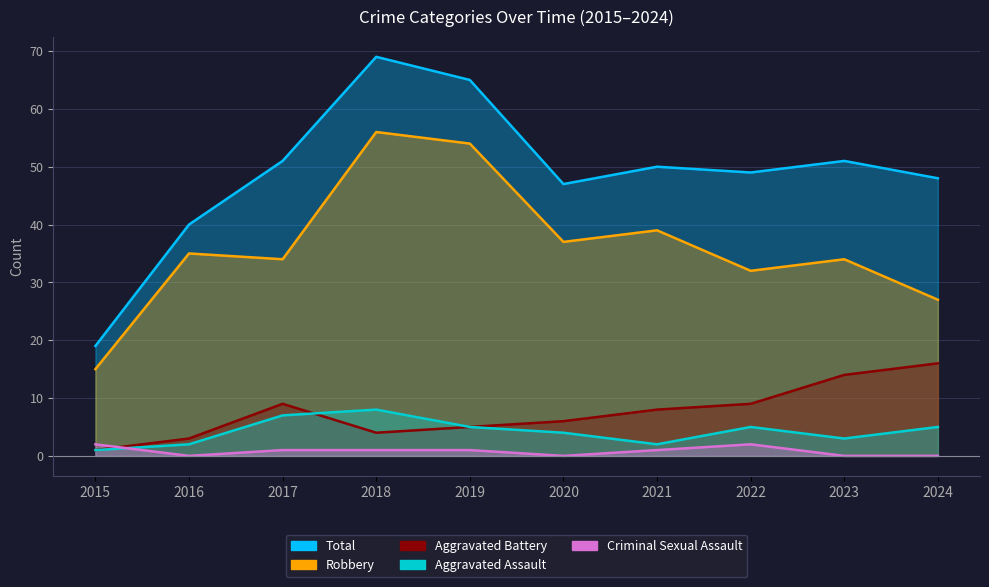

What is the difference between the Criminal Sexual Assault values at 2021 and 2024?

1